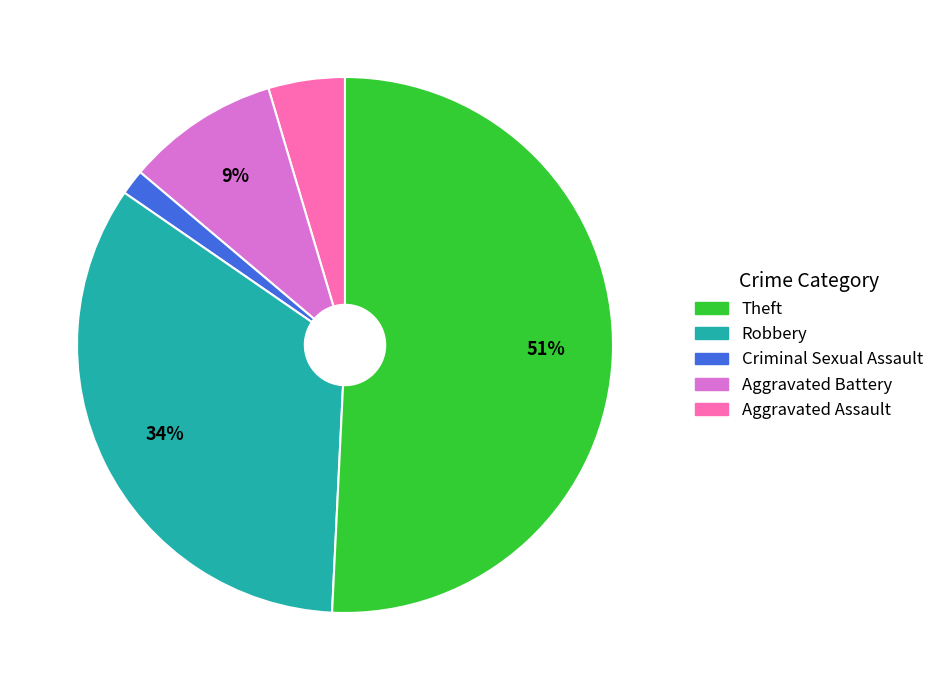

To the nearest percent, what is the difference between the largest and smallest slice percentages?

49%